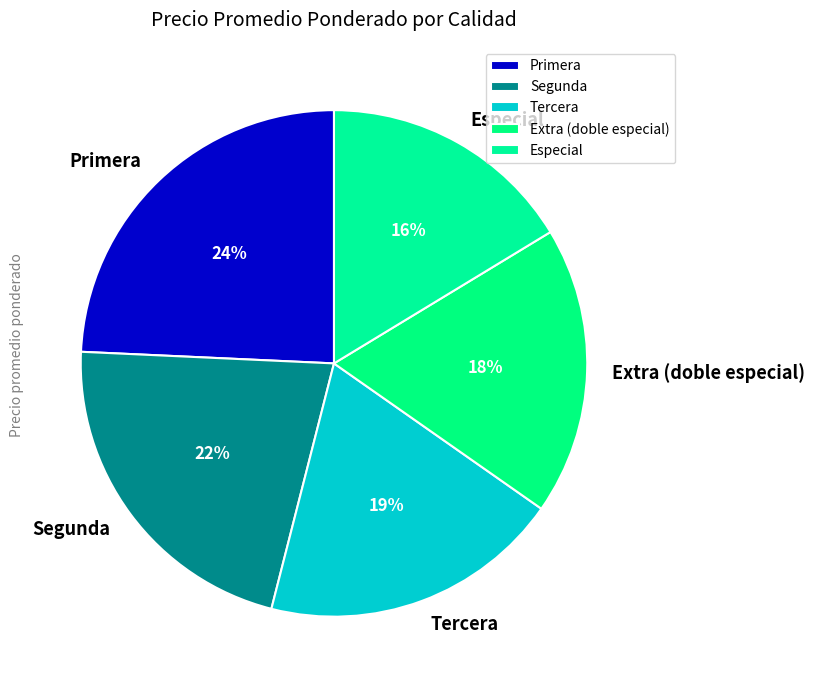

To the nearest percent, what is the difference between the largest and smallest slice percentages?

8%